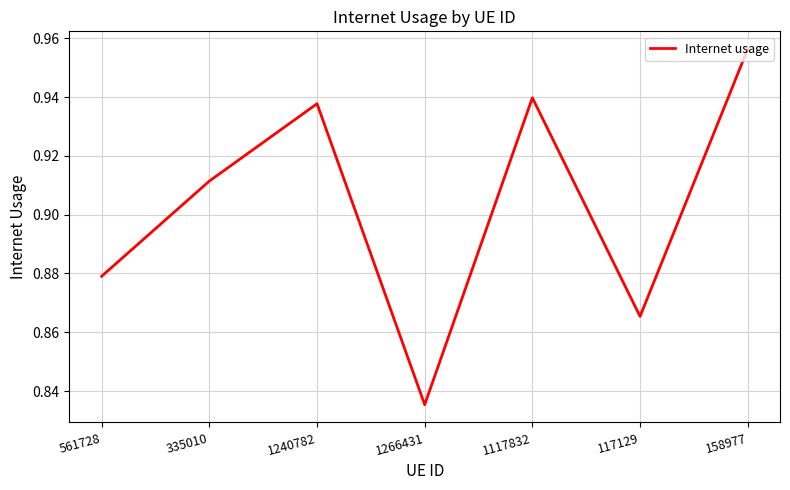

Rank the categories by value from lowest to highest.

1266431, 117129, 561728, 335010, 1240782, 1117832, 158977